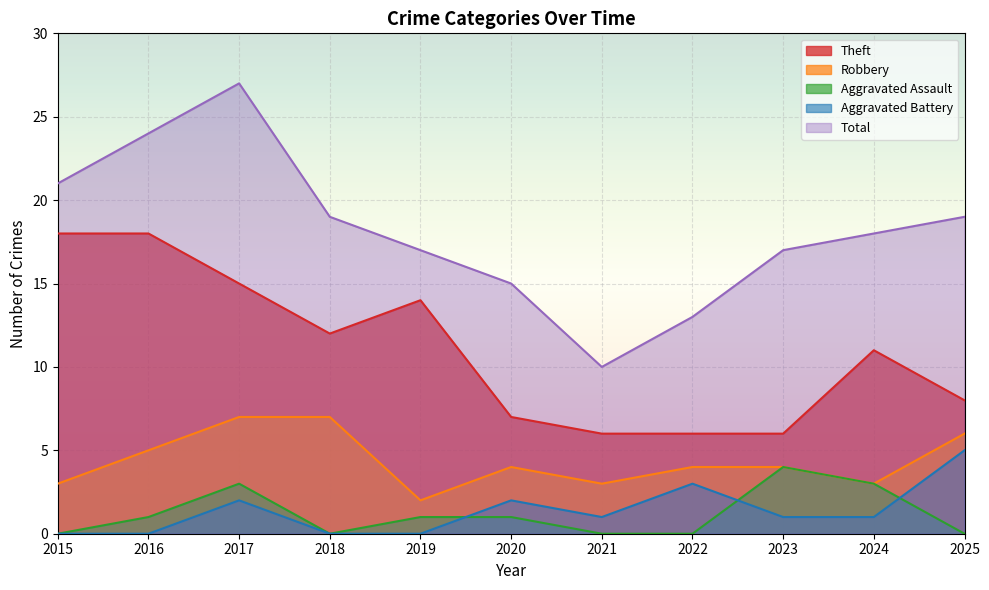

Which category has the highest value in the Aggravated Battery series?

2025